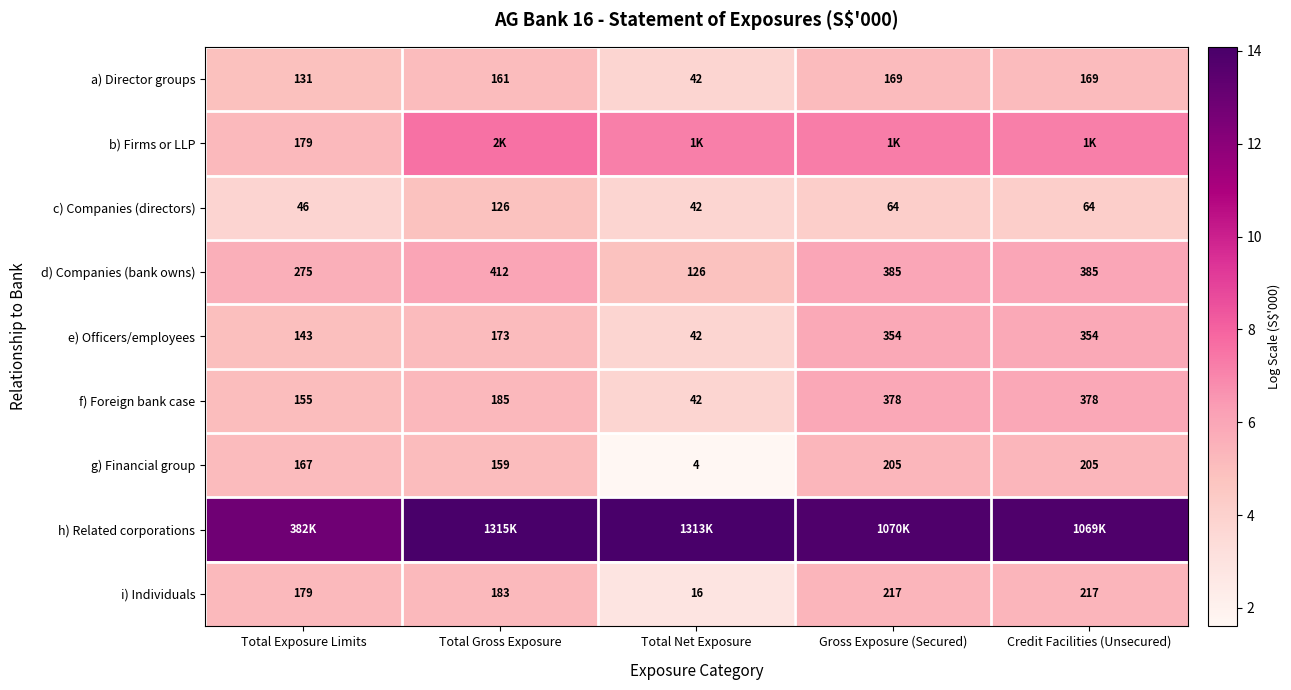

True or false: a) Director groups has a value of 2.0 at Credit Facilities (Unsecured).

False